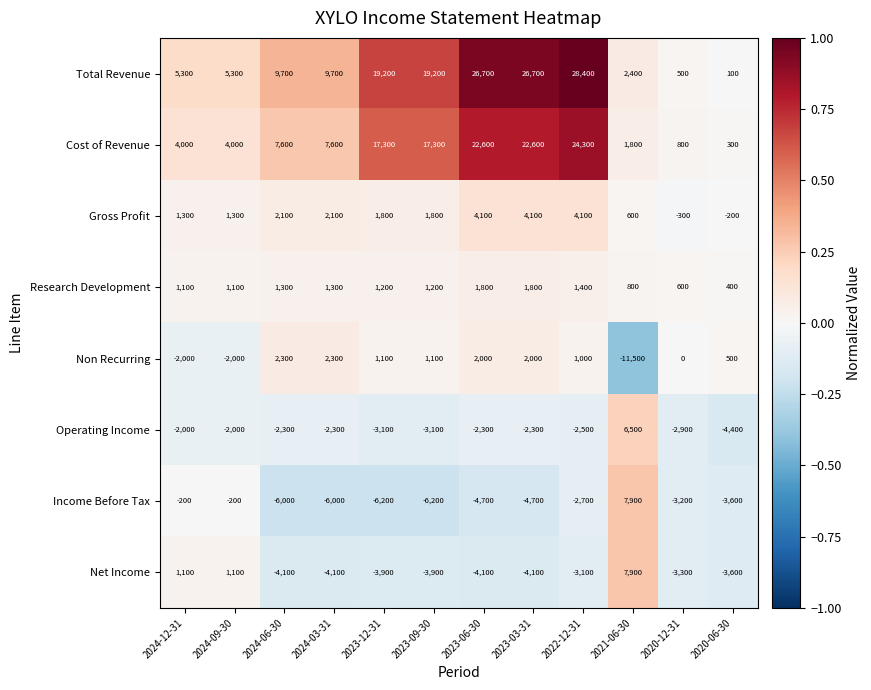

How many values in the Gross Profit series are below 1800?

5